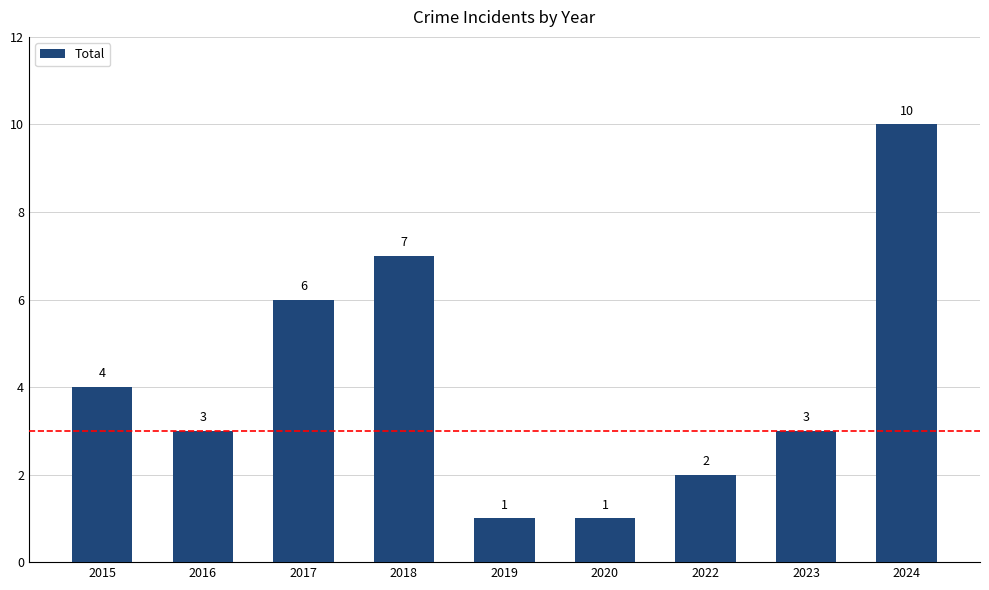

What is the greatest value displayed?

10